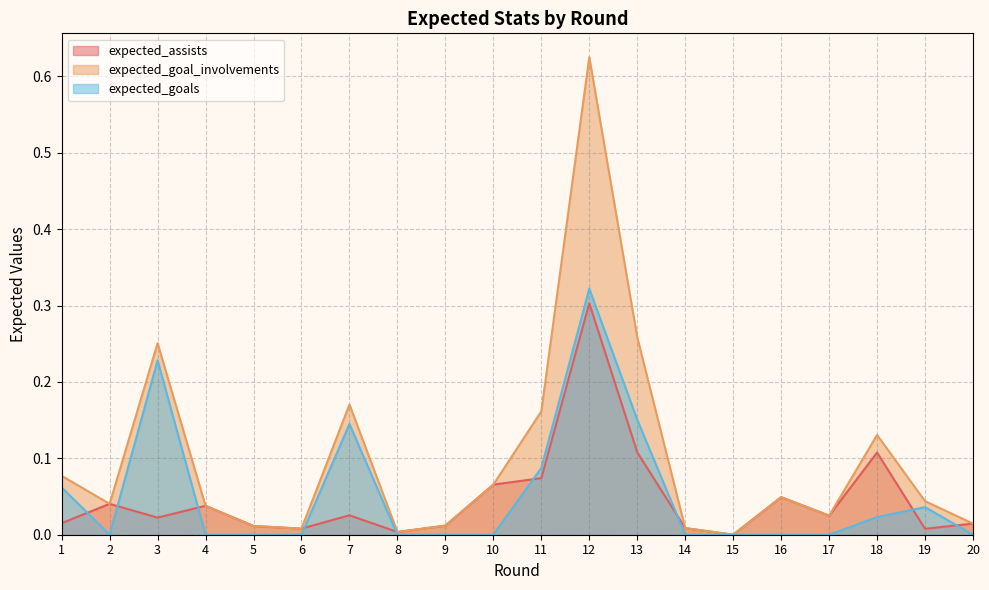

True or false: expected_goal_involvements has a value of 0.8 at 12.

False